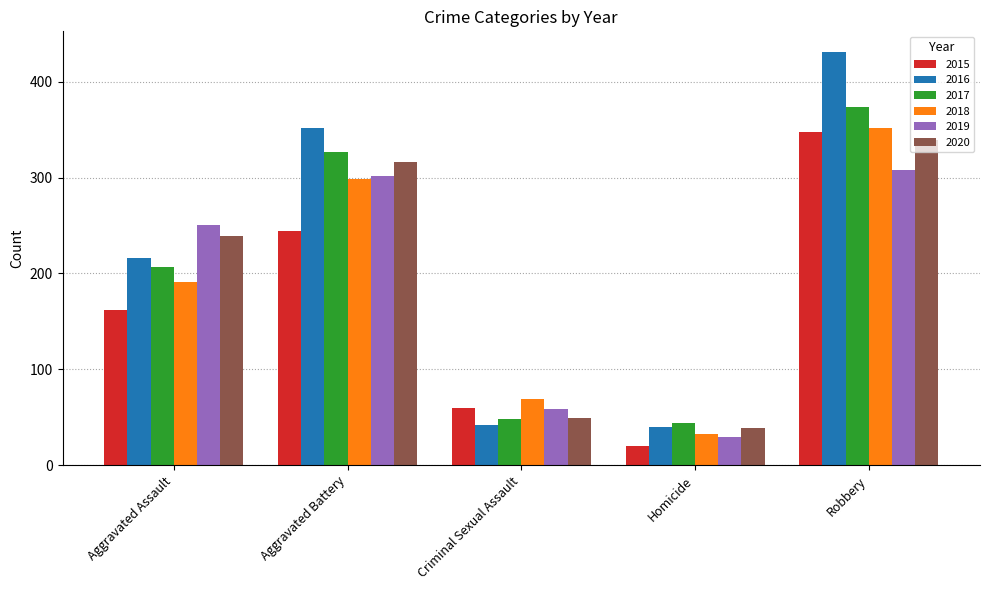

What is the average value of the 2015 series?

167